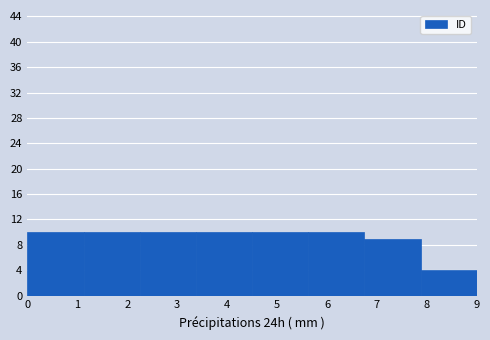

How tall is the bar that spans 3.4 to 4.5 on the x-axis? Neither the bar edges nor the heights are printed on the chart, so give them approximately, as read against the axes.

10